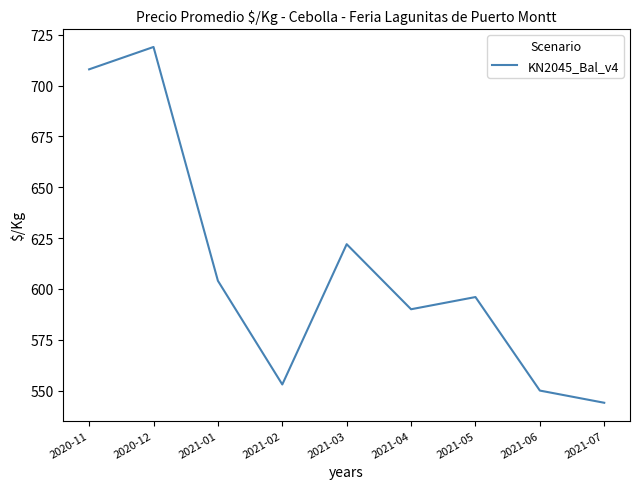

Reading right to left, what are all the values shown in this chart?

544	550	596	590	622	553	604	719	708